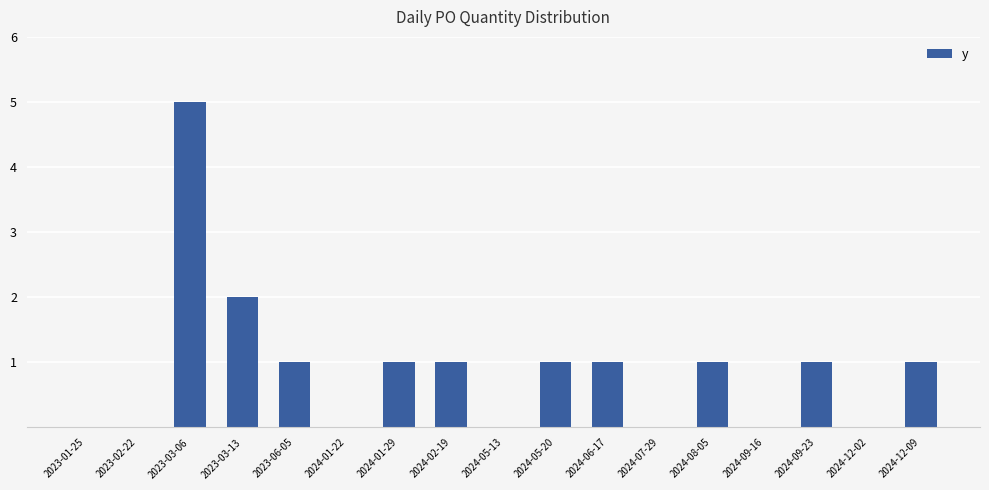

How many data points does each series have?

17